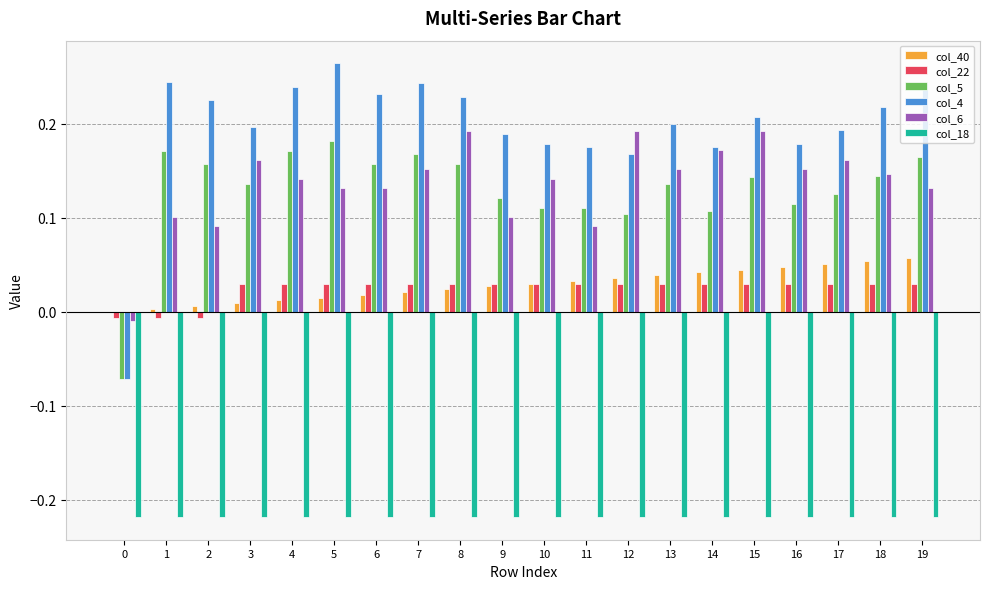

Which series has the largest total across all categories?

col_4